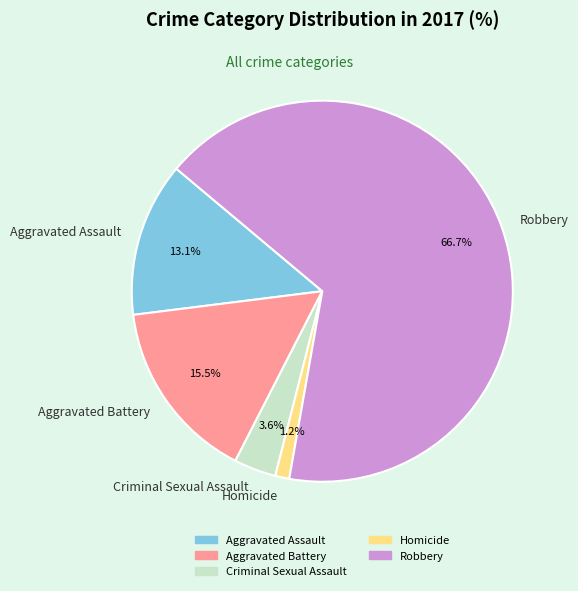

How many slices are in this pie chart?

5